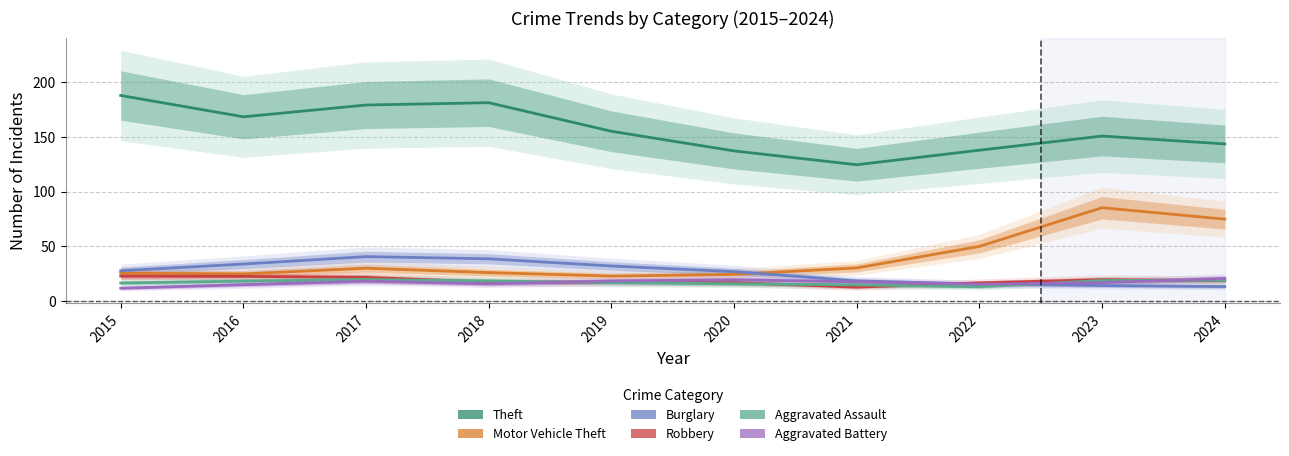

How many data points in Aggravated Assault are less than 18?

5